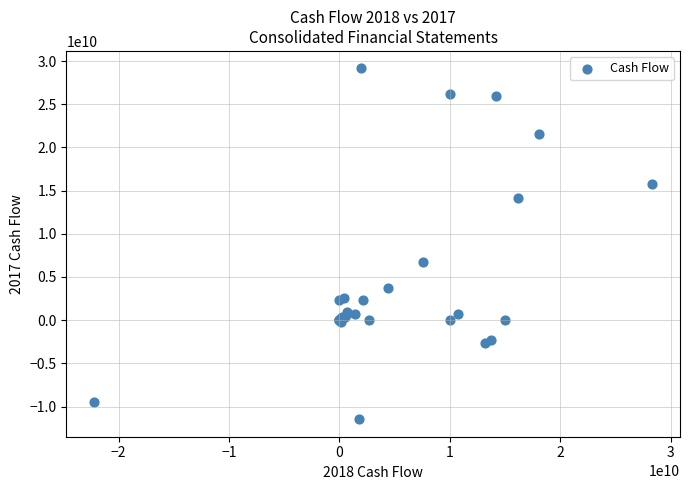

What Y value in the scatter plot is closest to 8838943153?

6712603982